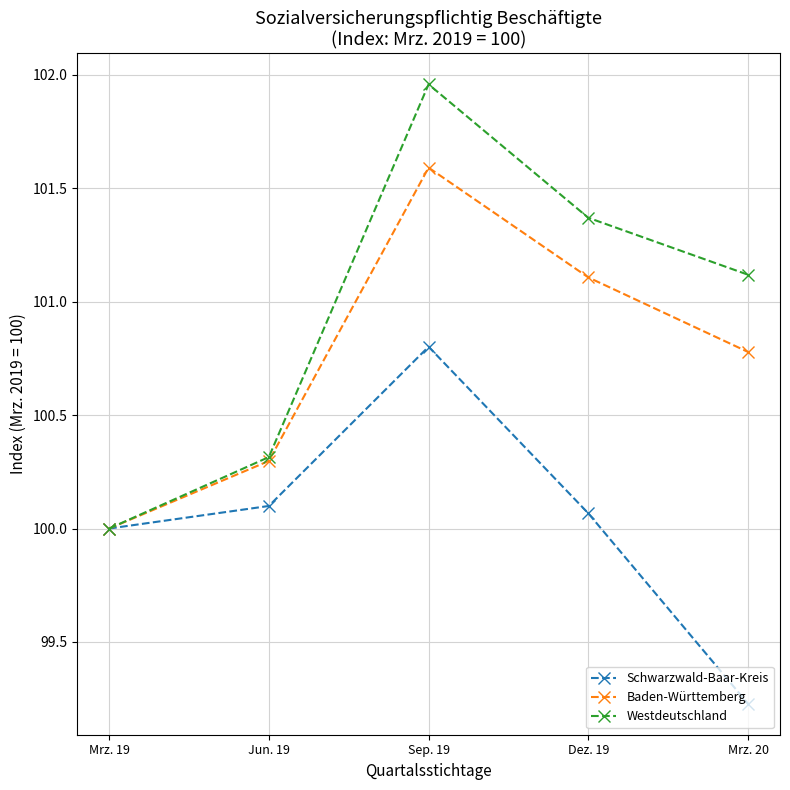

What value does the Baden-Württemberg series have at Jun. 19?

100.3